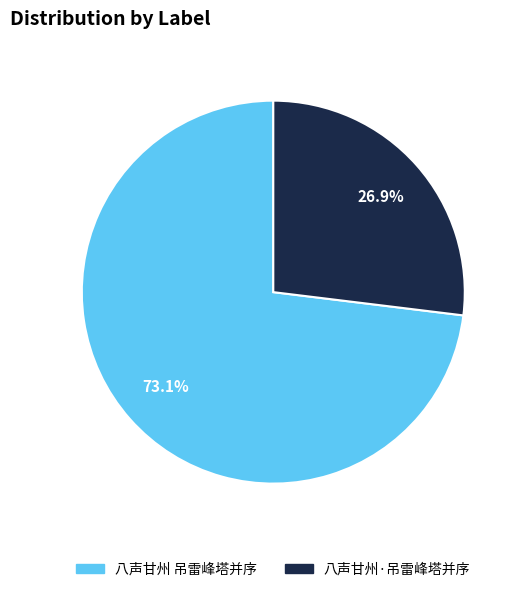

What percentage is the 八声甘州 吊雷峰塔并序 slice, to the nearest percent?

73%